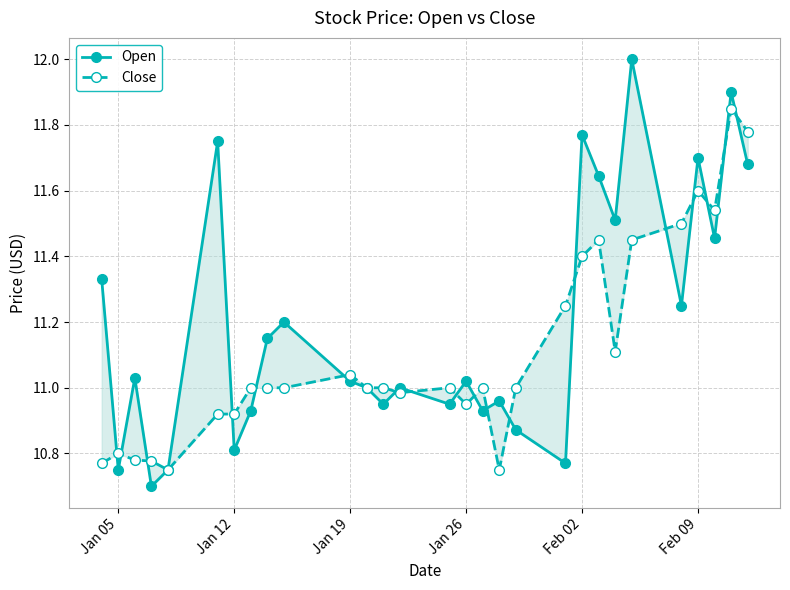

How many lines are shown in the chart?

2